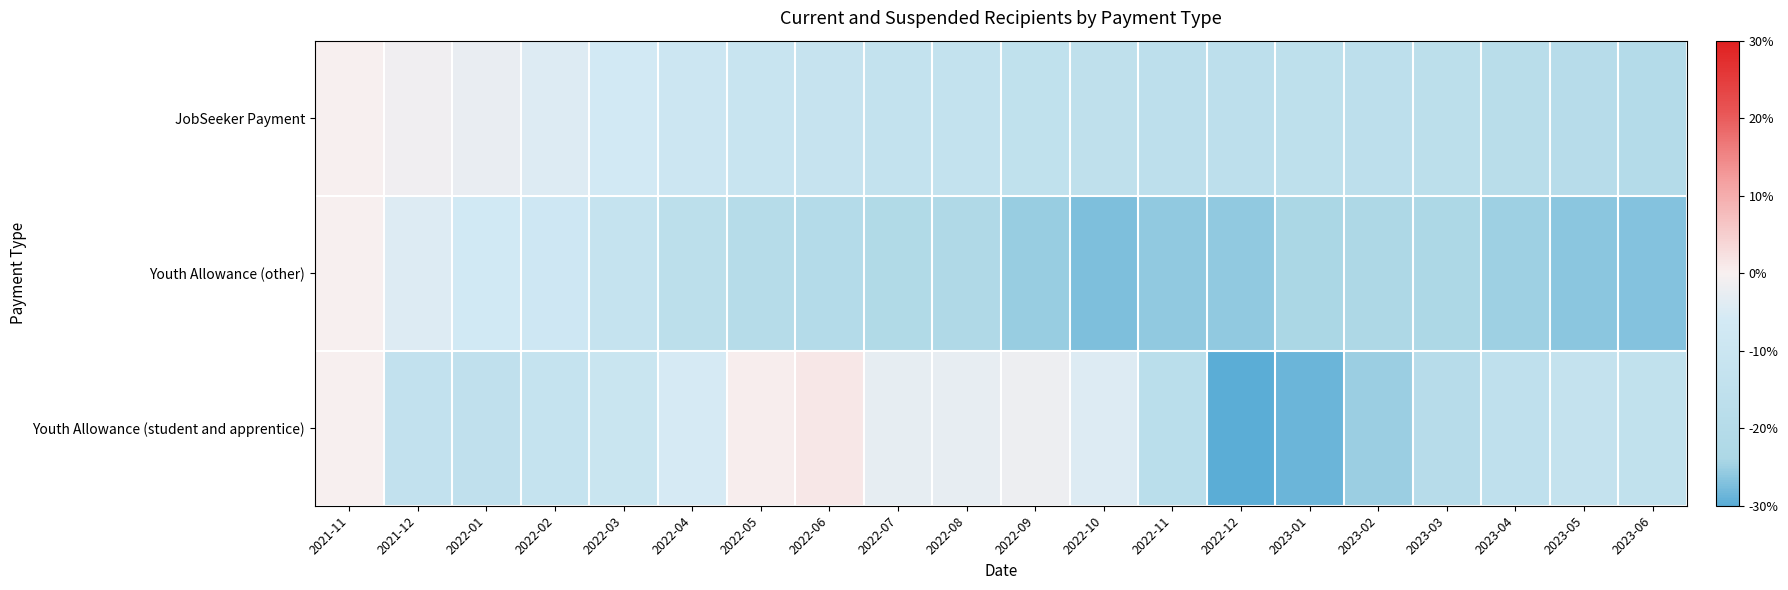

Reading left to right, extract all data points from this chart.

JobSeeker Payment: 2021-11=0.0	2021-12=-1.4	2022-01=-2.6	2022-02=-4.2	2022-03=-6.8	2022-04=-9.5	2022-05=-11.3	2022-06=-12.1	2022-07=-13.5	2022-08=-13.6	2022-09=-14.9	2022-10=-15.7	2022-11=-16.3	2022-12=-16.3	2023-01=-15.7	2023-02=-16.4	2023-03=-16.8	2023-04=-18.1	2023-05=-19.0	2023-06=-20.3
Youth Allowance (other): 2021-11=0.0	2021-12=-4.4	2022-01=-6.9	2022-02=-8.4	2022-03=-12.7	2022-04=-16.7	2022-05=-19.6	2022-06=-20.2	2022-07=-21.8	2022-08=-22.4	2022-09=-25.4	2022-10=-27.3	2022-11=-25.9	2022-12=-26.0	2023-01=-24.1	2023-02=-23.4	2023-03=-23.5	2023-04=-24.8	2023-05=-26.4	2023-06=-26.9
Youth Allowance (student and apprentice): 2021-11=0.0	2021-12=-14.1	2022-01=-15.1	2022-02=-12.4	2022-03=-10.8	2022-04=-5.6	2022-05=0.3	2022-06=1.2	2022-07=-2.8	2022-08=-2.8	2022-09=-1.8	2022-10=-4.4	2022-11=-17.9	2022-12=-30.2	2023-01=-28.7	2023-02=-25.2	2023-03=-19.1	2023-04=-15.4	2023-05=-13.1	2023-06=-14.4